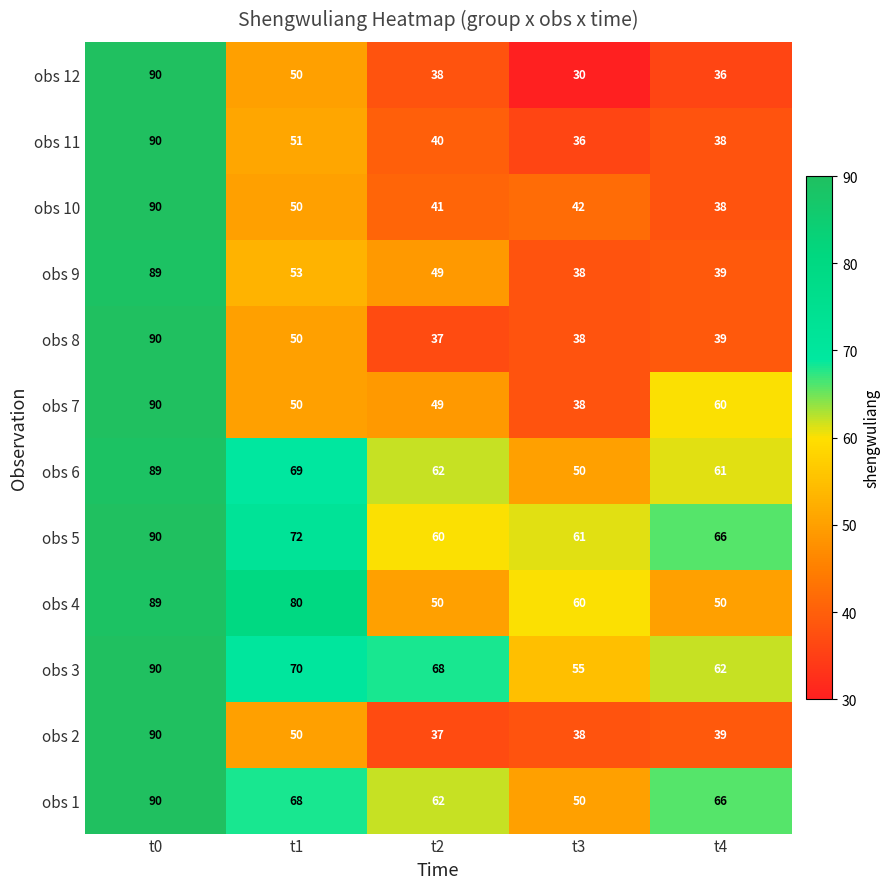

True or false: obs 9 has a value of 89 at t0.

True